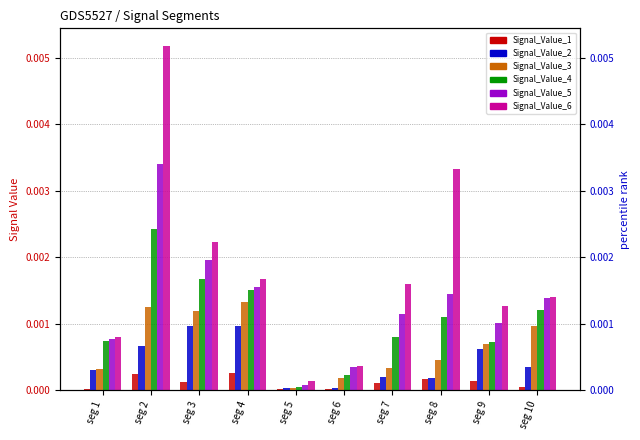

At seg 7, list the series in order from smallest to largest.

Signal_Value_1, Signal_Value_2, Signal_Value_3, Signal_Value_4, Signal_Value_5, Signal_Value_6